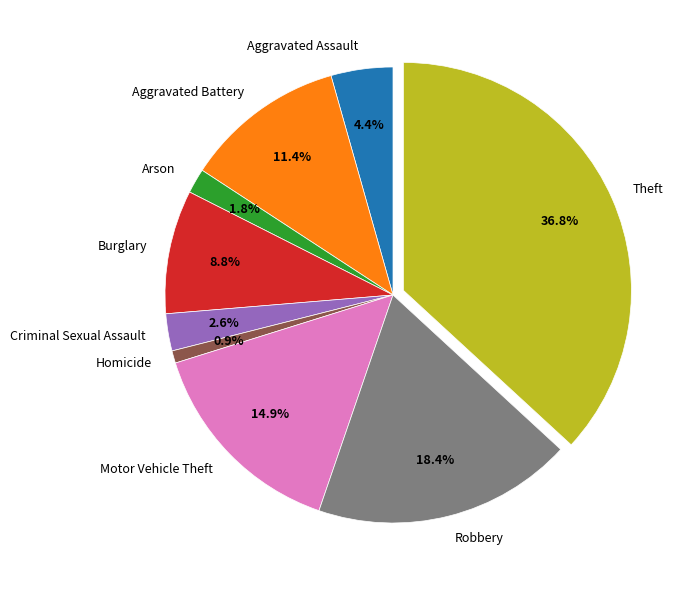

Does Homicide account for over 50% of the chart?

No